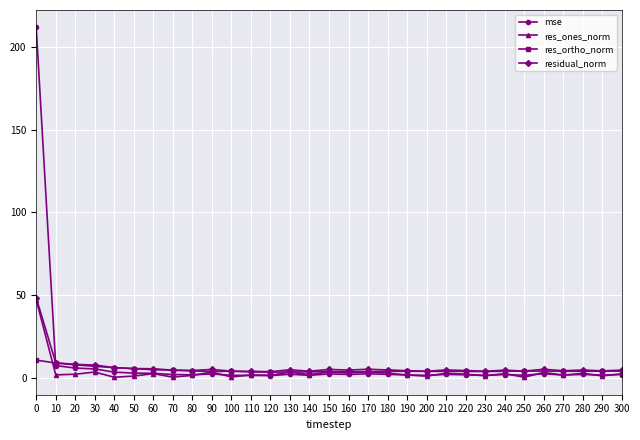

What is the difference between the residual_norm values at 60 and 50?

0.1